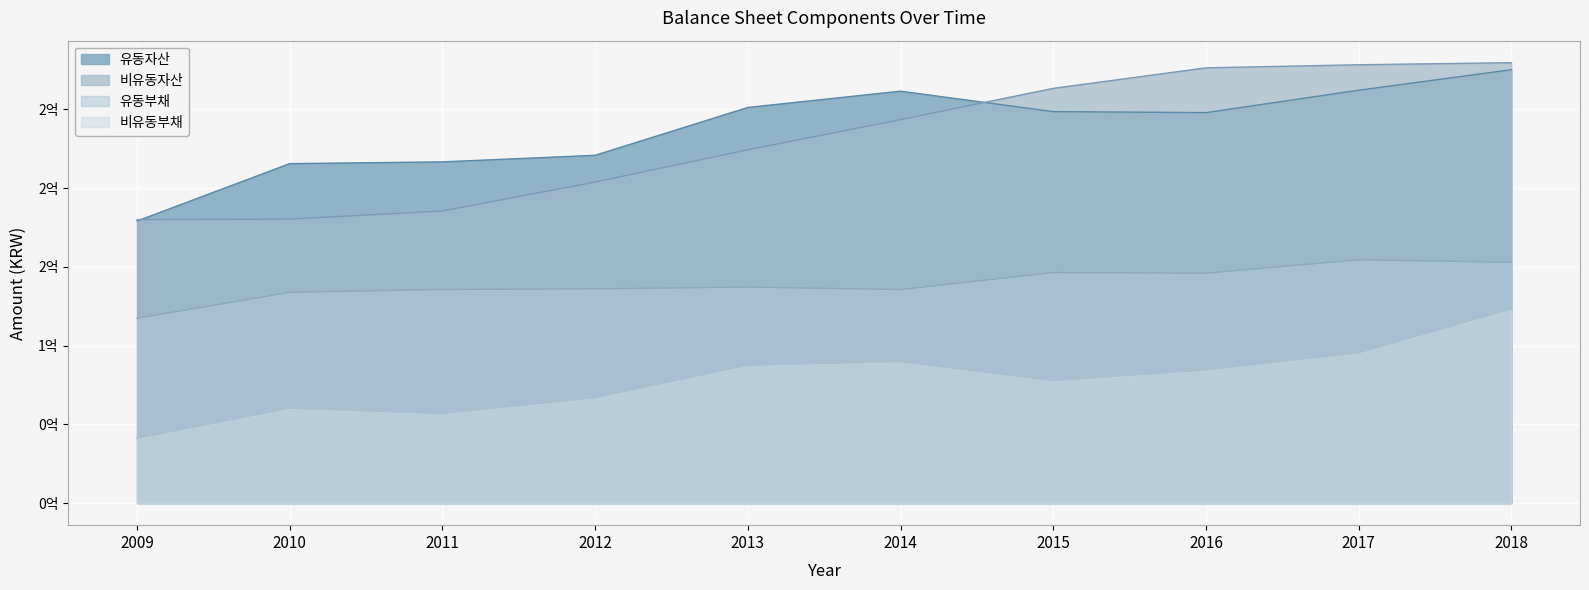

True or false: 비유동자산 and 유동부채 cross at least once.

False